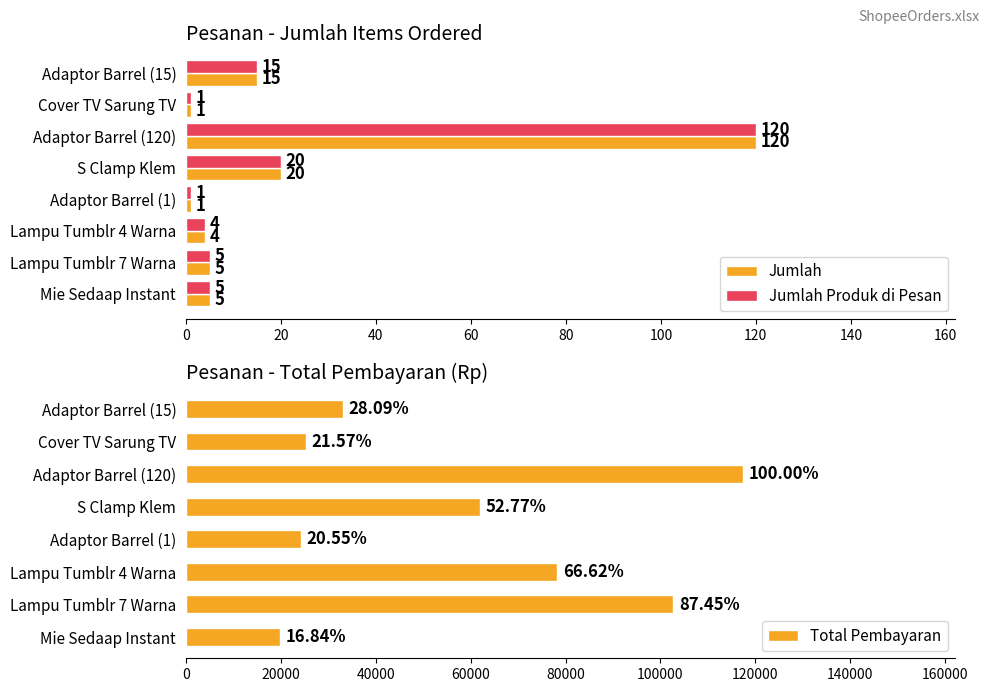

Where is Jumlah Produk di Pesan nearest to the value 60?

S Clamp Klem